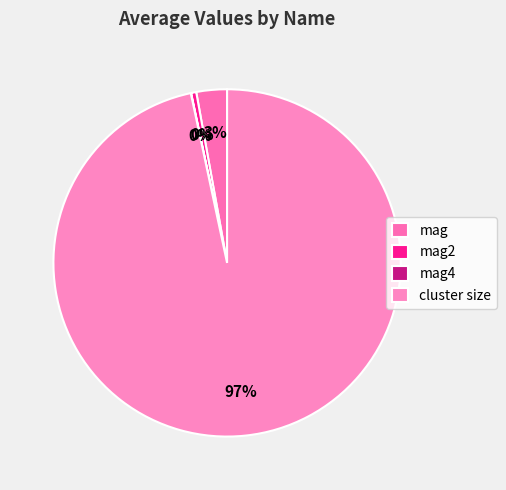

Between mag4 and mag, which is larger?

mag